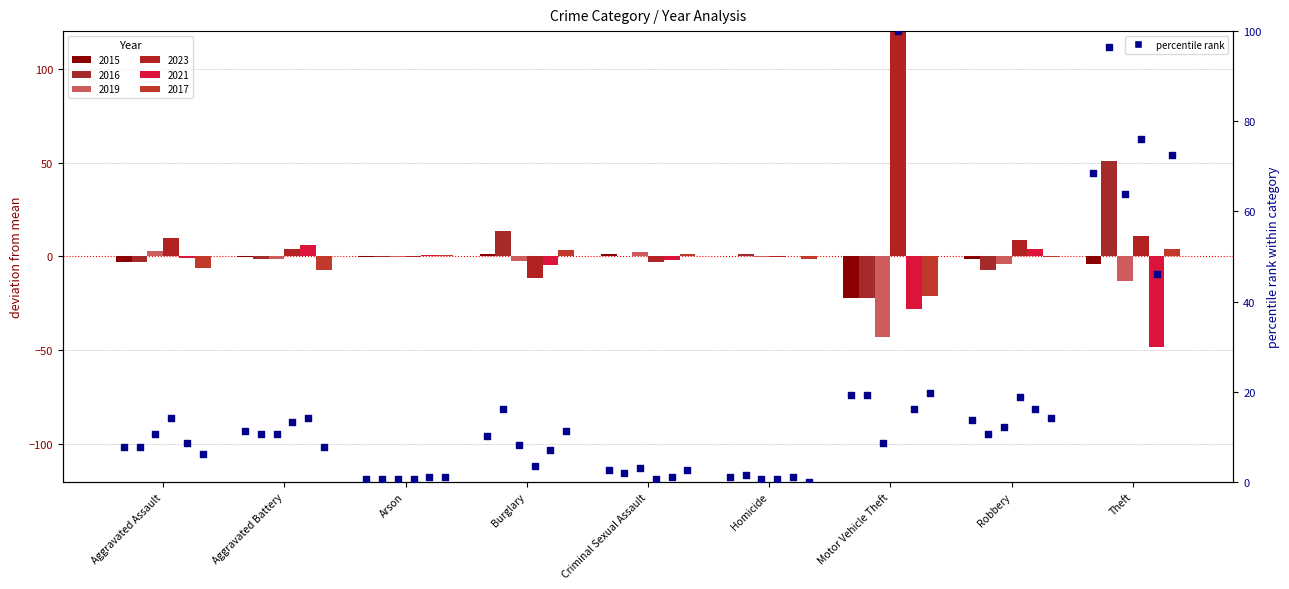

At how many categories does at least one series exceed 77?

2